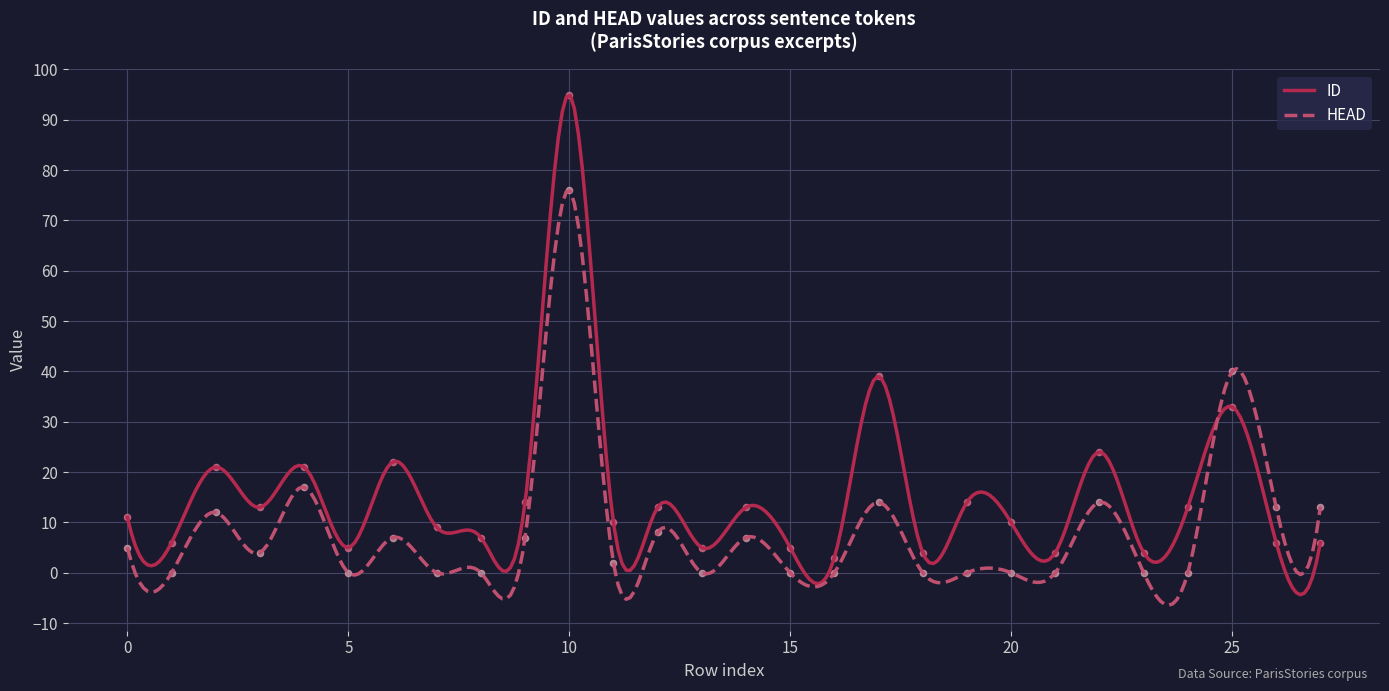

At which category is the sum across all series the highest?

10